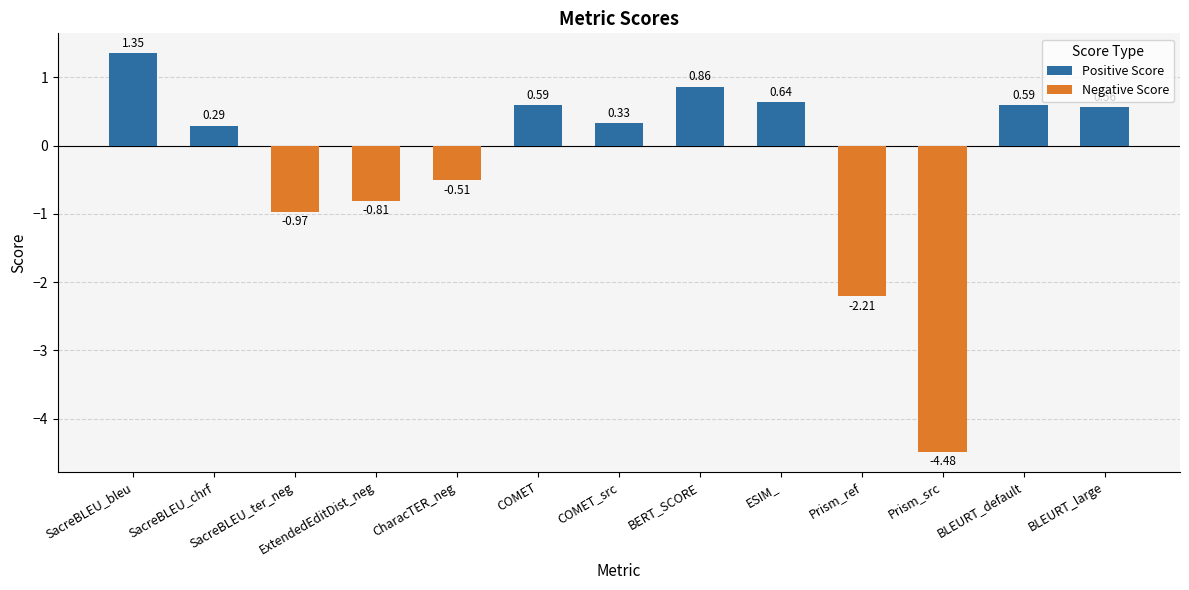

True or false: the data shows -0.4 at SacreBLEU_ter_neg.

False